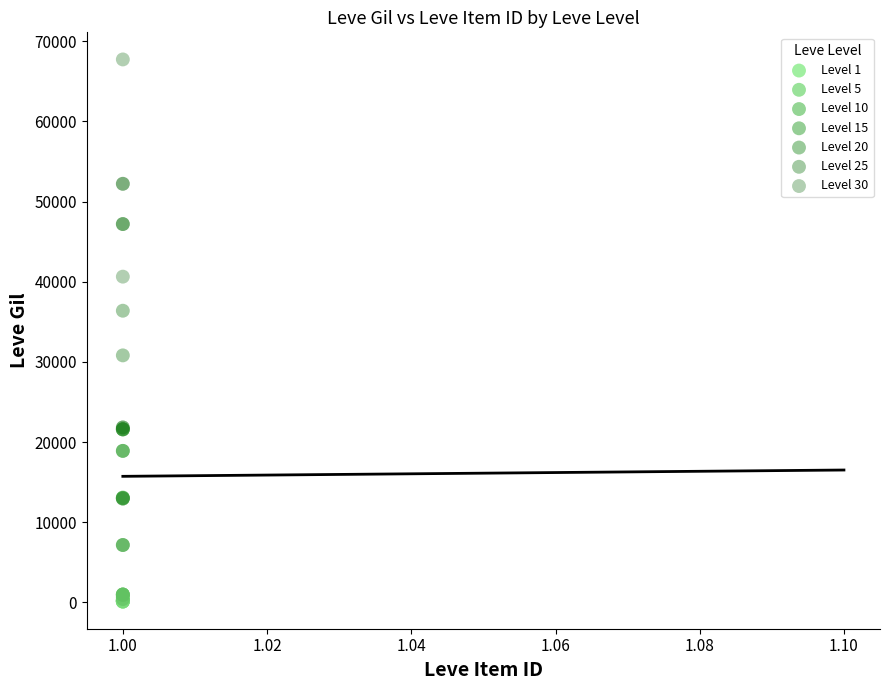

Which series reaches the maximum Y coordinate?

Level 30